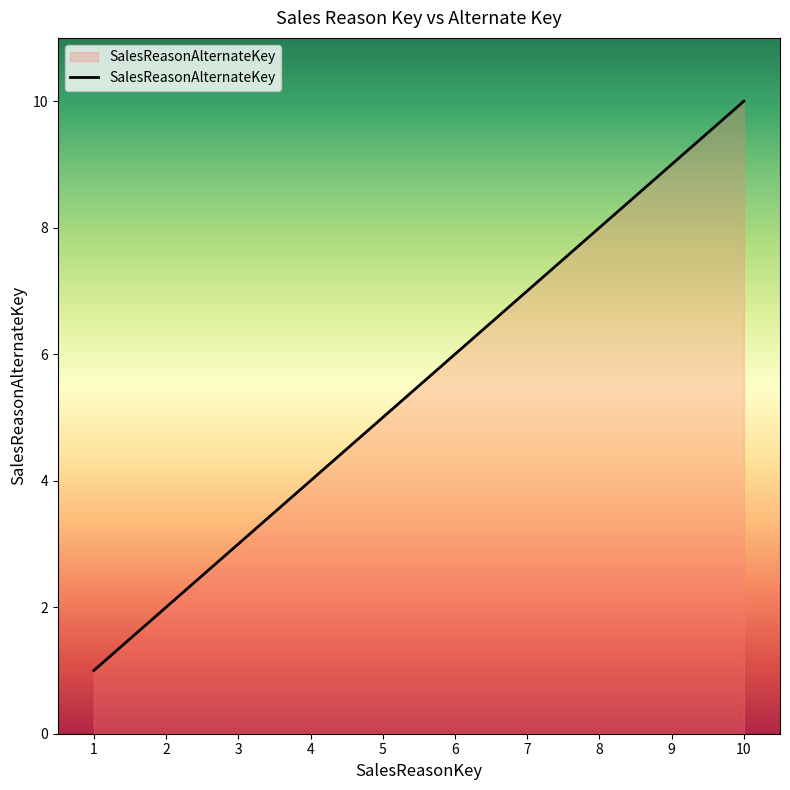

Rank the categories by value from highest to lowest.

10, 9, 8, 7, 6, 5, 4, 3, 2, 1